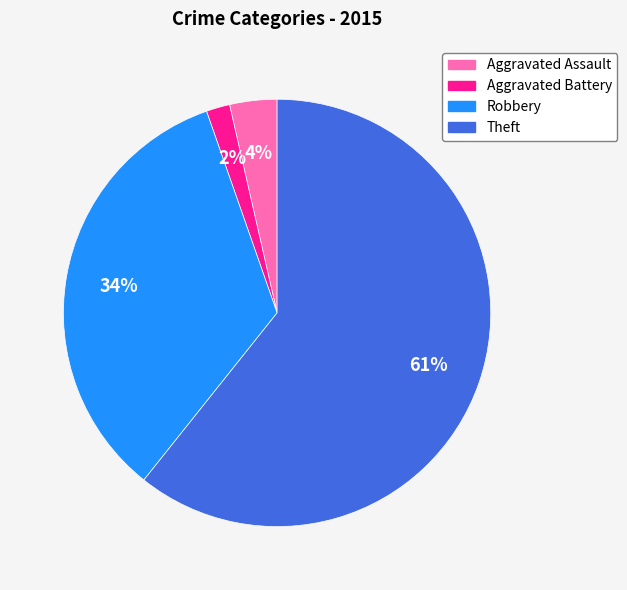

What is the smallest slice in the pie chart?

Aggravated Battery